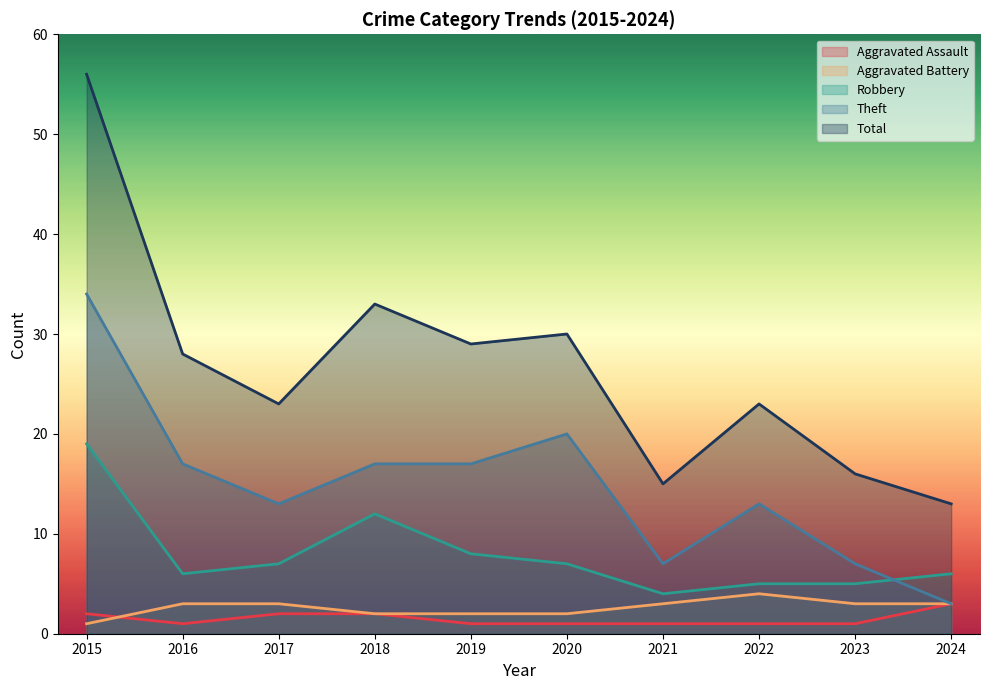

What is the difference between the Aggravated Assault values at 2015 and 2023?

1